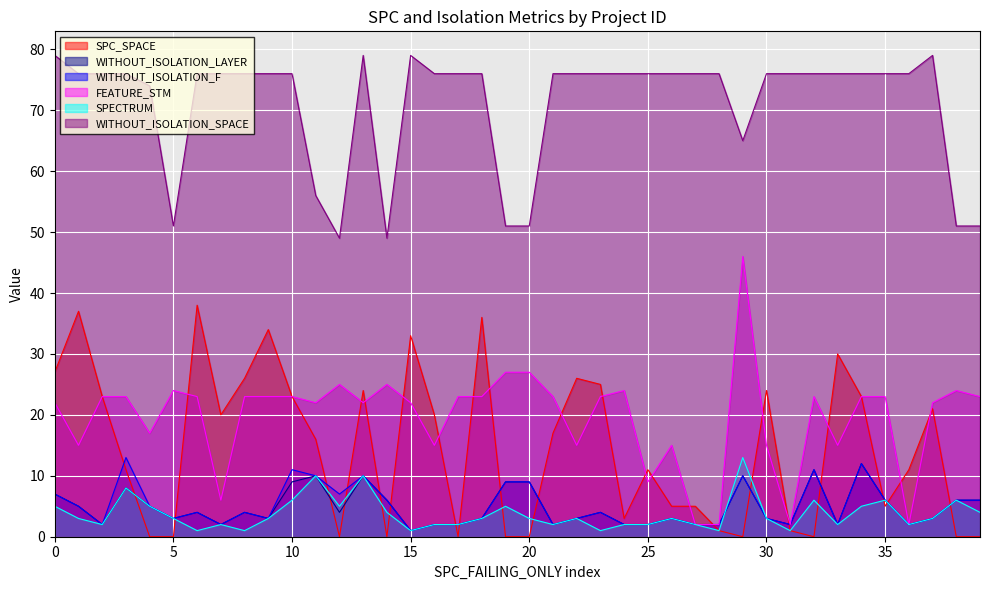

What are all the series names shown in the legend?

SPC_SPACE, WITHOUT_ISOLATION_LAYER, WITHOUT_ISOLATION_F, FEATURE_STM, SPECTRUM, WITHOUT_ISOLATION_SPACE